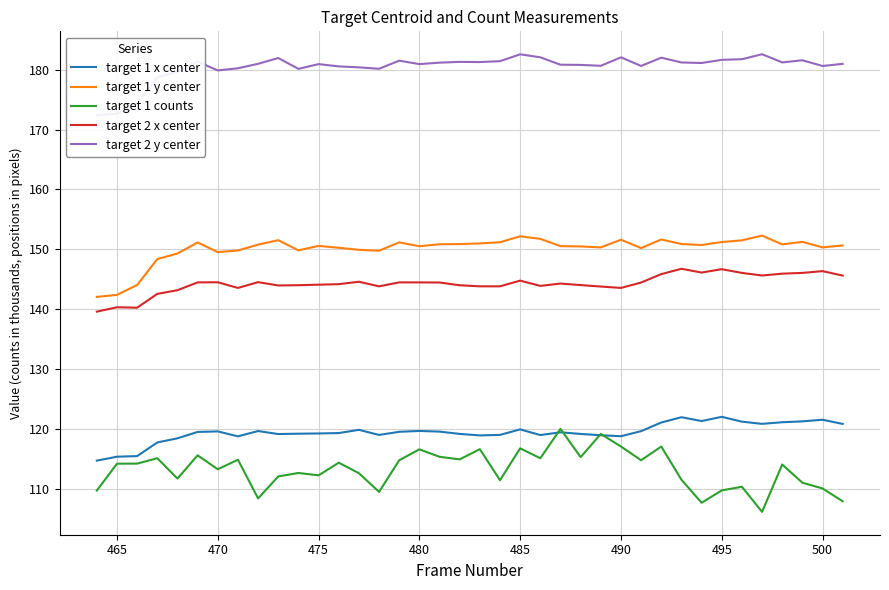

In target 1 x center, how many points are higher than both neighbors (excluding endpoints)?

9